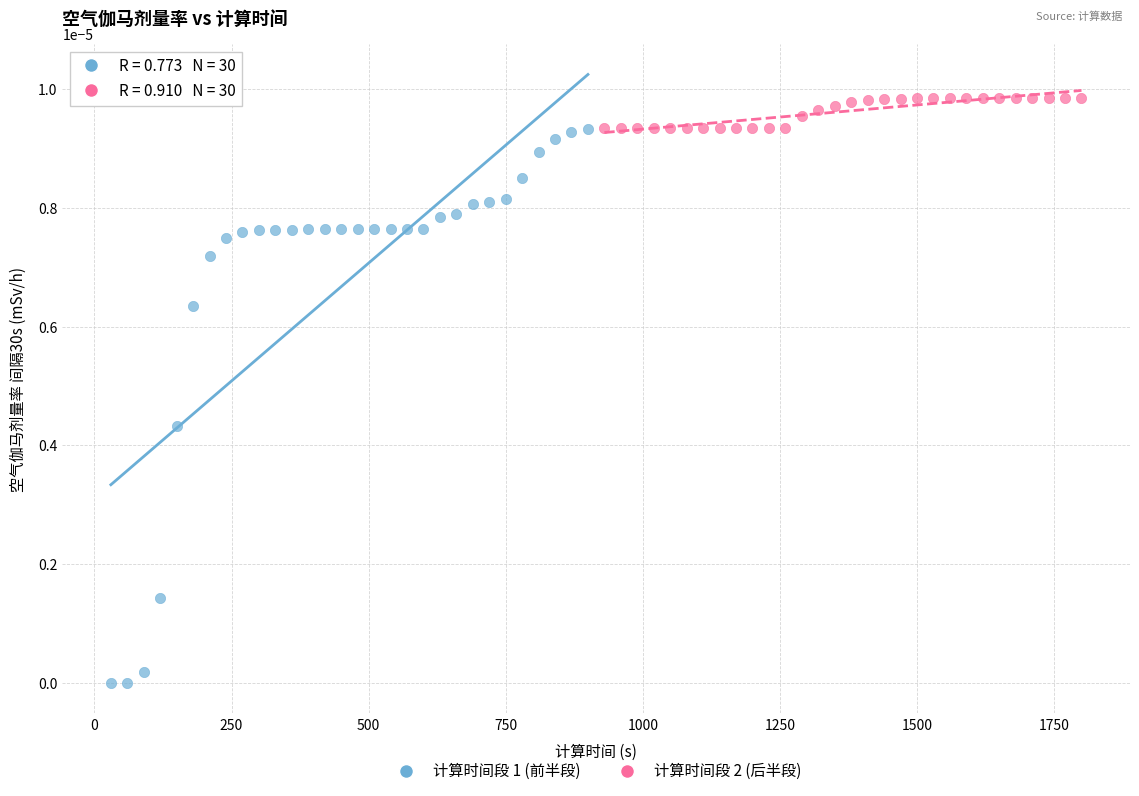

Which series has the largest Y range (max minus min)?

计算时间段 1 (前半段)